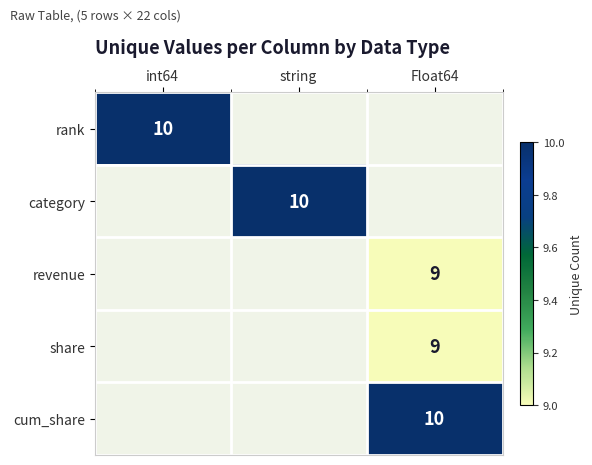

The value of rank at int64 is 17. True or false?

False